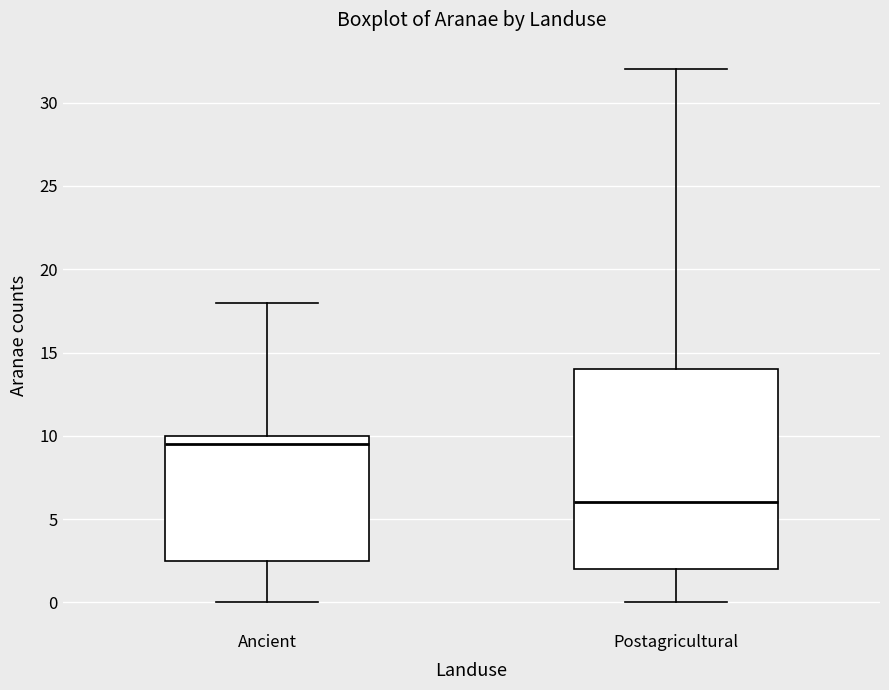

Reading left to right, transcribe this box plot: for each box, give where its median line is, the range the box spans, and where its two whiskers end, as read against the y-axis. The values are not printed on the chart, so give them approximately, as read against the axis.

Ancient: median 9.5, box 2.5 to 10.0, whiskers 0.0 to 18.0
Postagricultural: median 6.0, box 2.0 to 14.0, whiskers 0.0 to 32.0